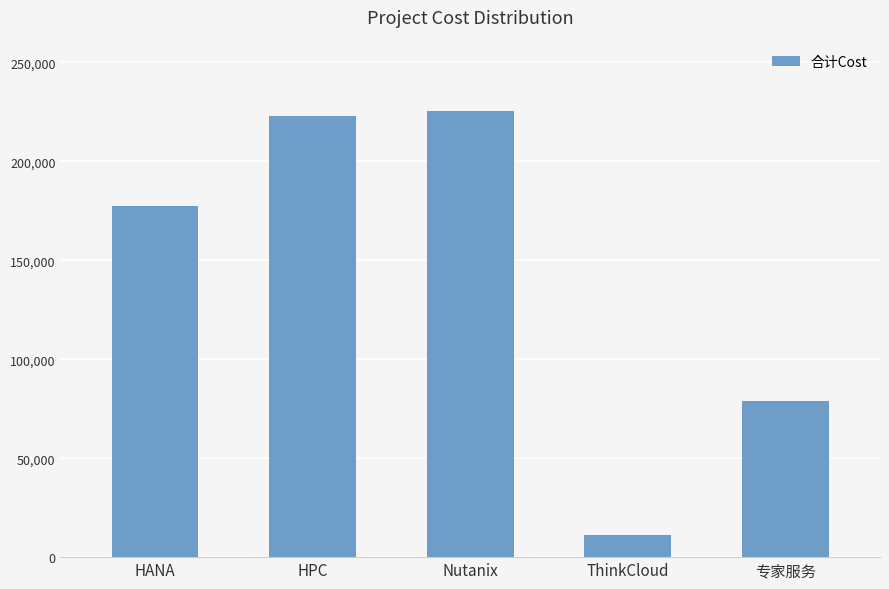

Read the value at ThinkCloud.

11409.5